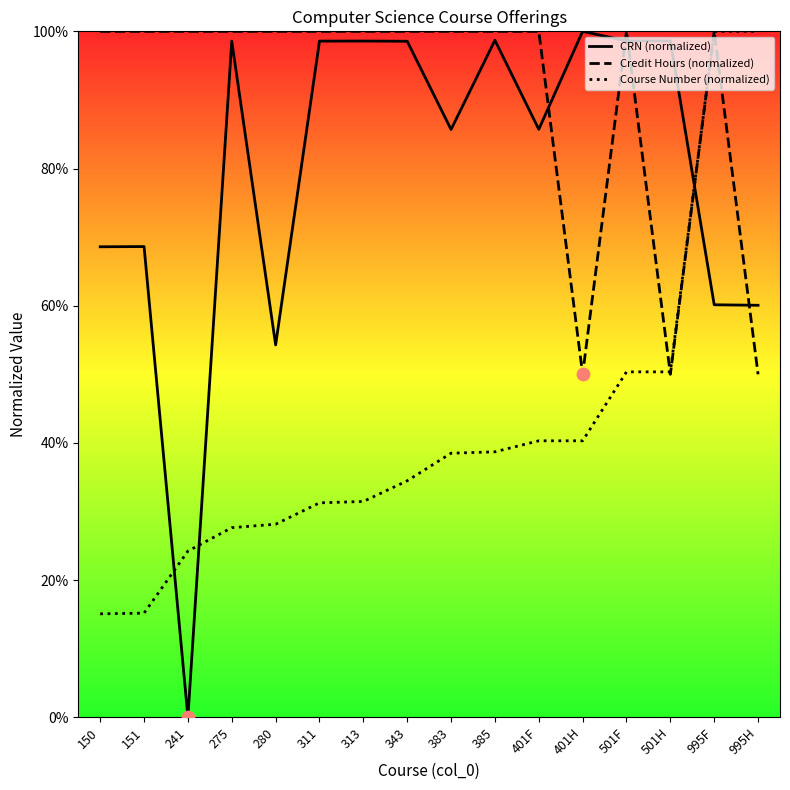

Which series has the widest spread of Y values?

CRN (normalized)